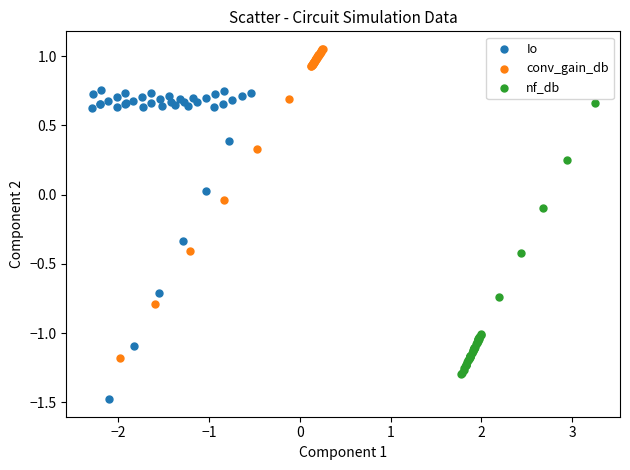

What are all the series names shown in the legend?

Io, conv_gain_db, nf_db